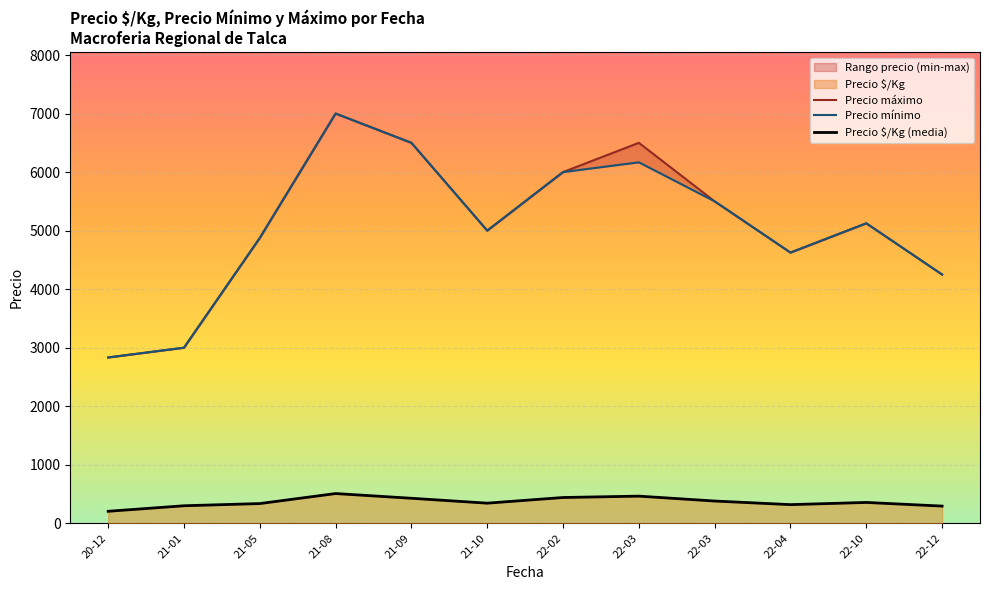

Which label corresponds to the smallest value in the chart?

20-12